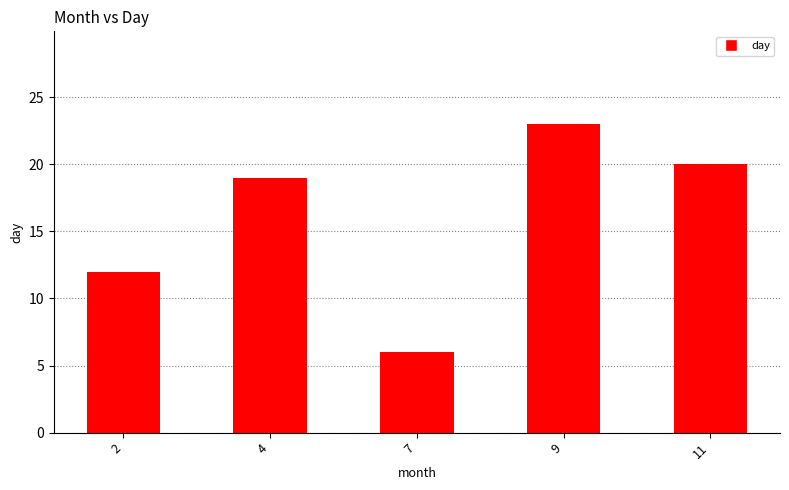

Reading left to right, extract all data points from this chart.

12	19	6	23	20